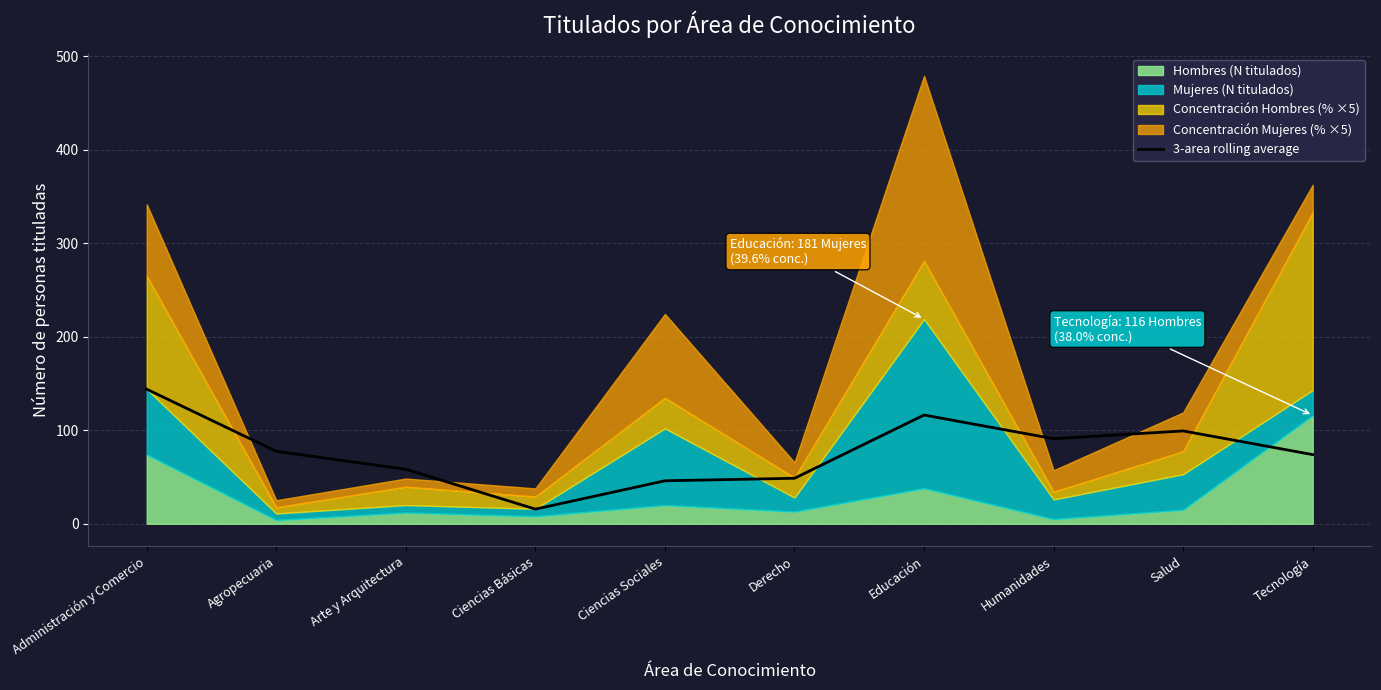

What position from the right is Ciencias Básicas?

7